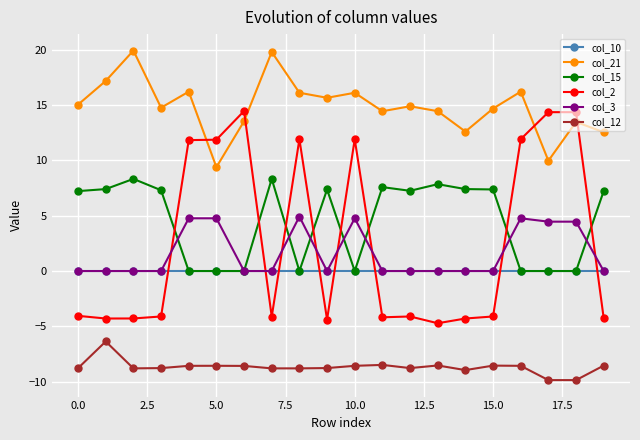

Which series has the largest total across all categories?

col_21